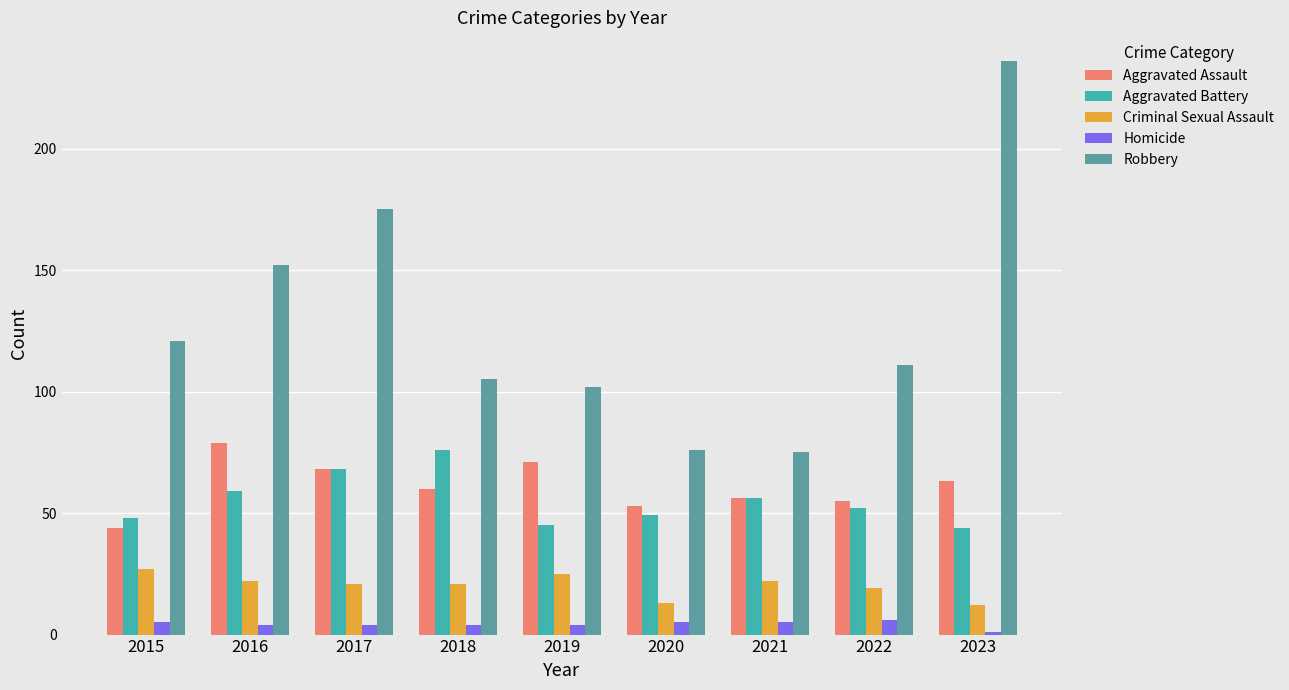

Read the Homicide value at 2017.

4